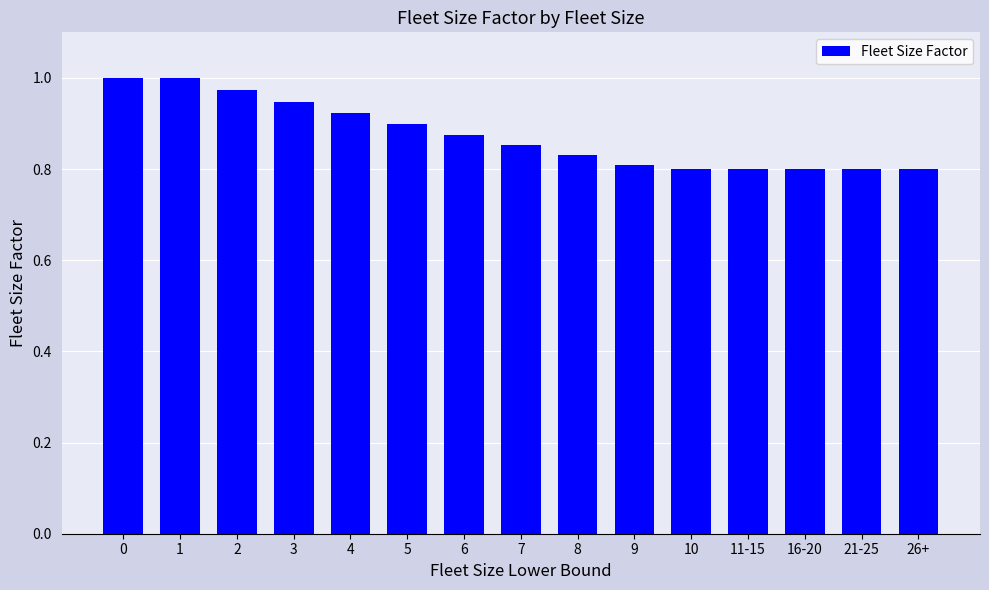

What position from the left is 2?

3